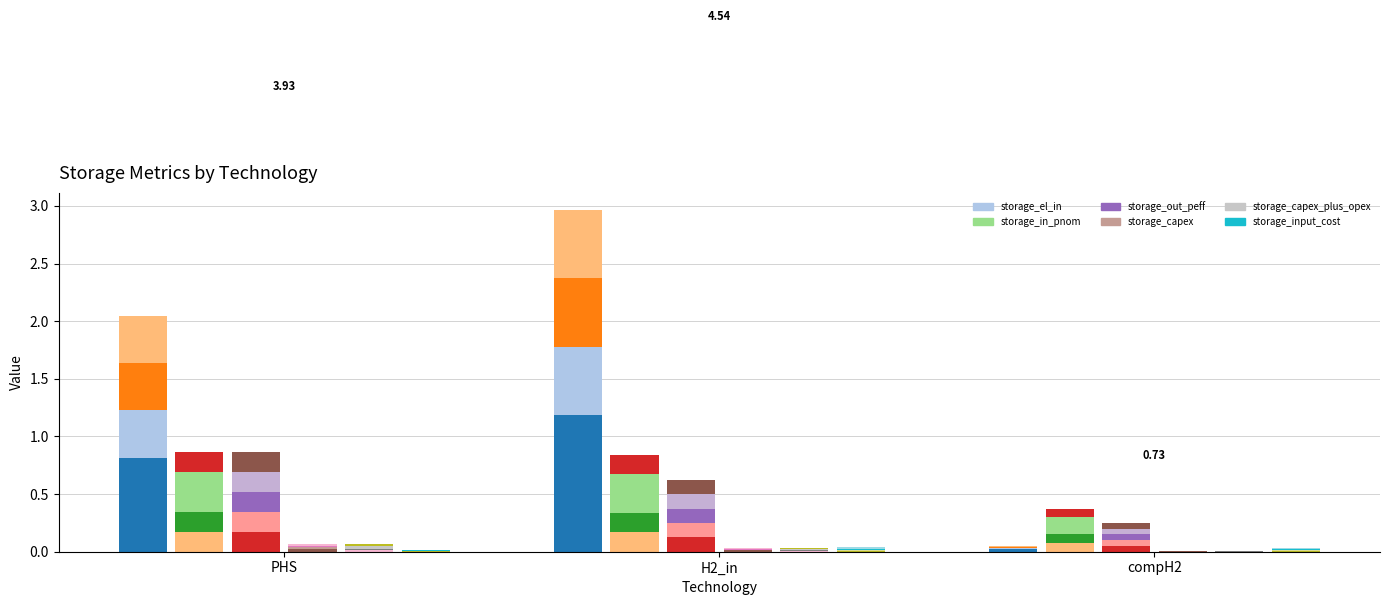

What is the difference between the maximum and second lowest values in the storage_el_in series?

0.2